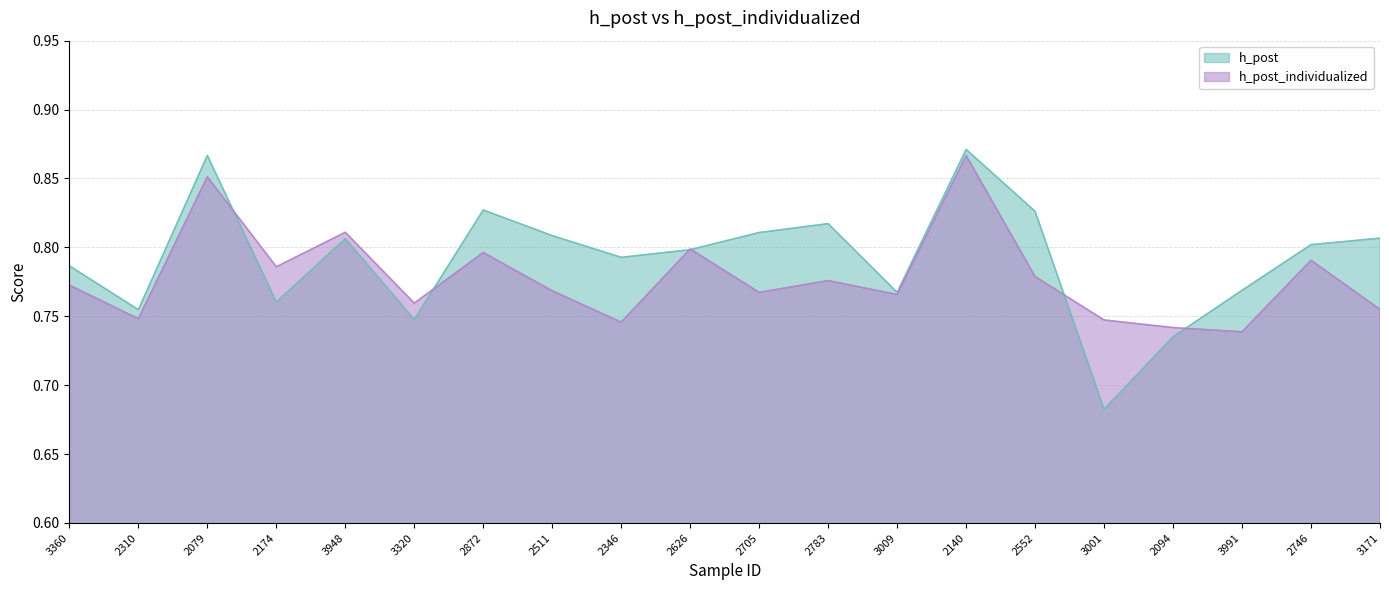

At how many categories does at least one series exceed 0?

20